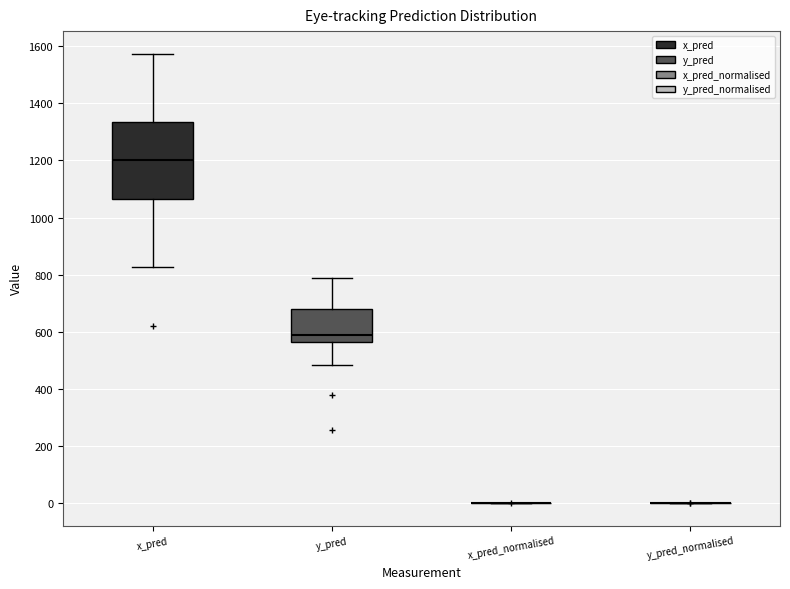

Reading left to right, transcribe this box plot: for each box, give where its median line is, the range the box spans, and where its two whiskers end, as read against the y-axis. The values are not printed on the chart, so give them approximately, as read against the axis.

x_pred: median 1200, box 1060 to 1340, whiskers 820 to 1580
y_pred: median 580, box 560 to 680, whiskers 480 to 780
x_pred_normalised: box collapsed to a line at 0, whiskers 0 to 0
y_pred_normalised: box collapsed to a line at 0, whiskers 0 to 0